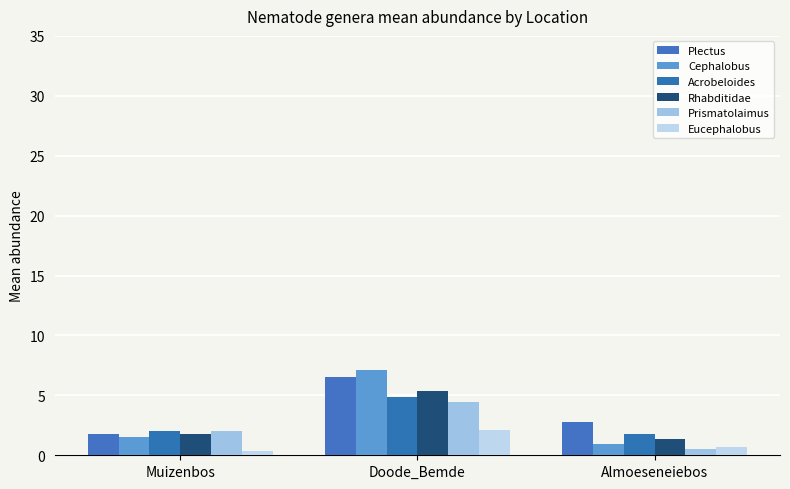

At which category is the sum across all series the highest?

Doode_Bemde